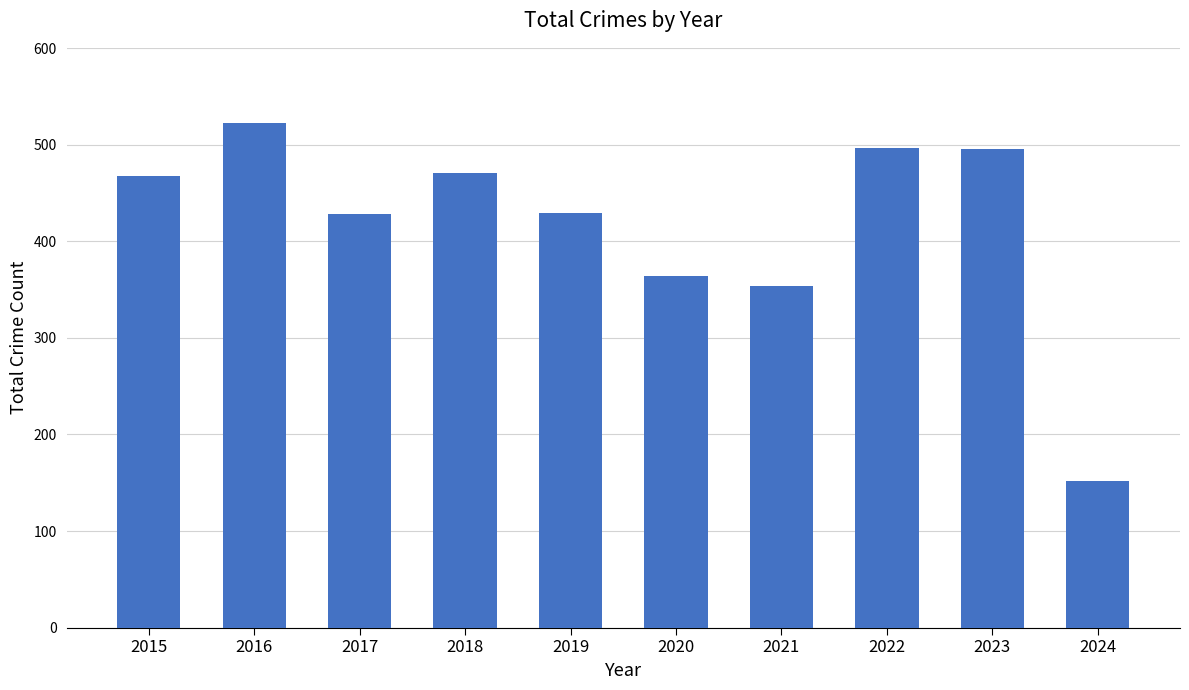

Where is the data nearest to the value 337?

2021